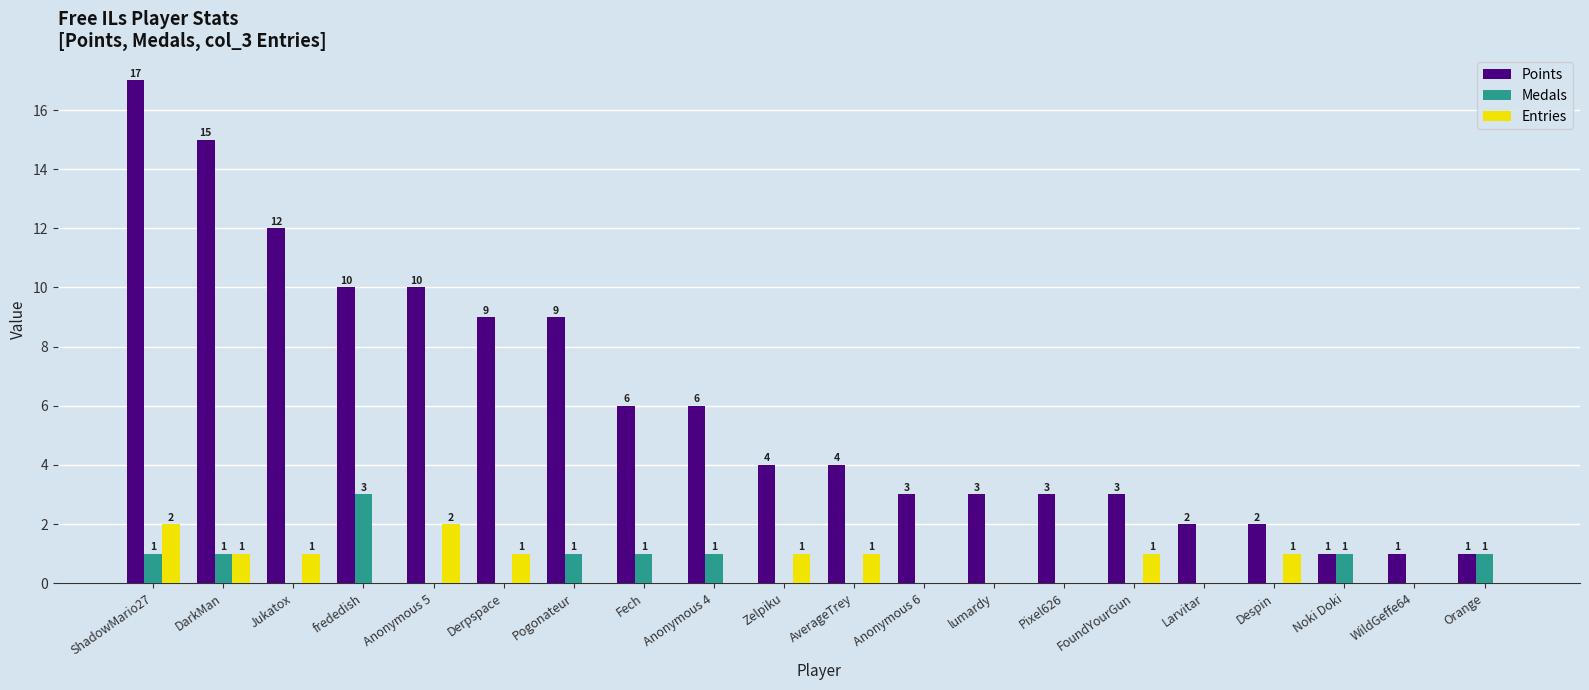

At which label does Points first exceed 4?

ShadowMario27